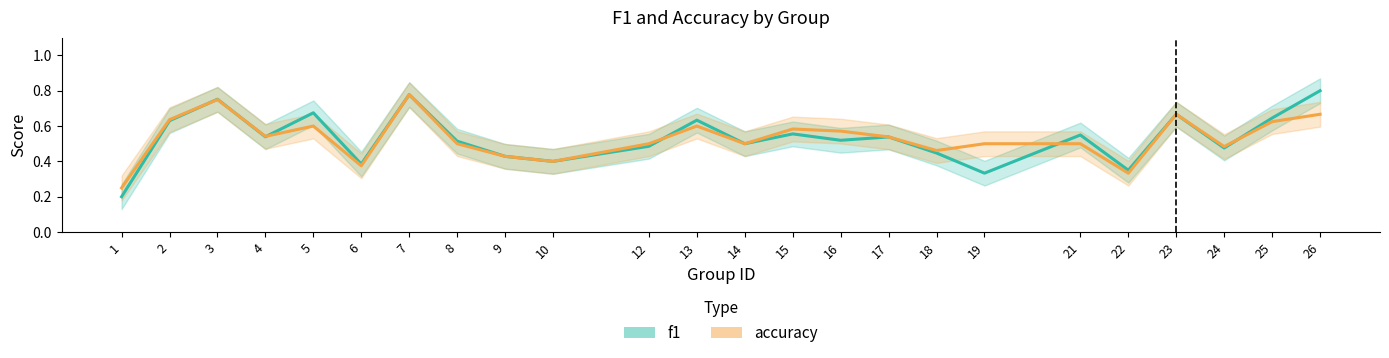

How many intersections are there between f1 and accuracy?

6